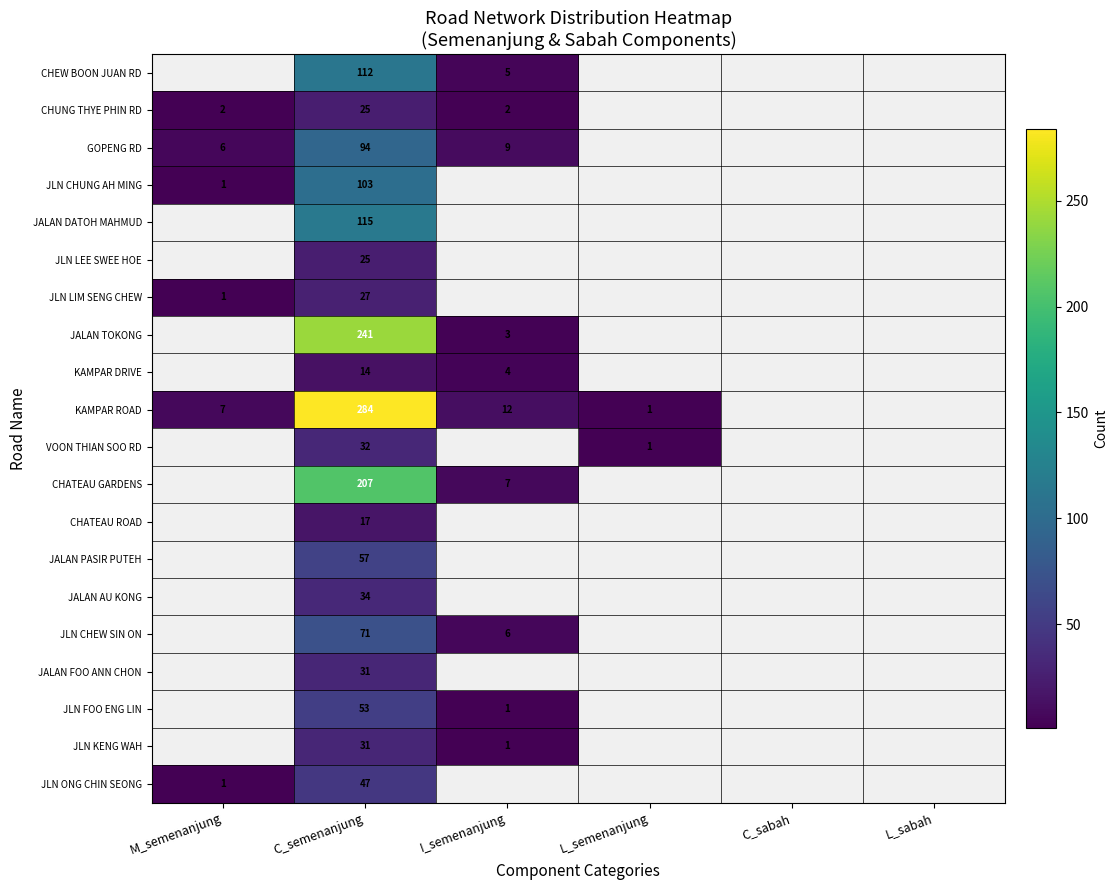

At which category is the sum across all series the highest?

C_semenanjung